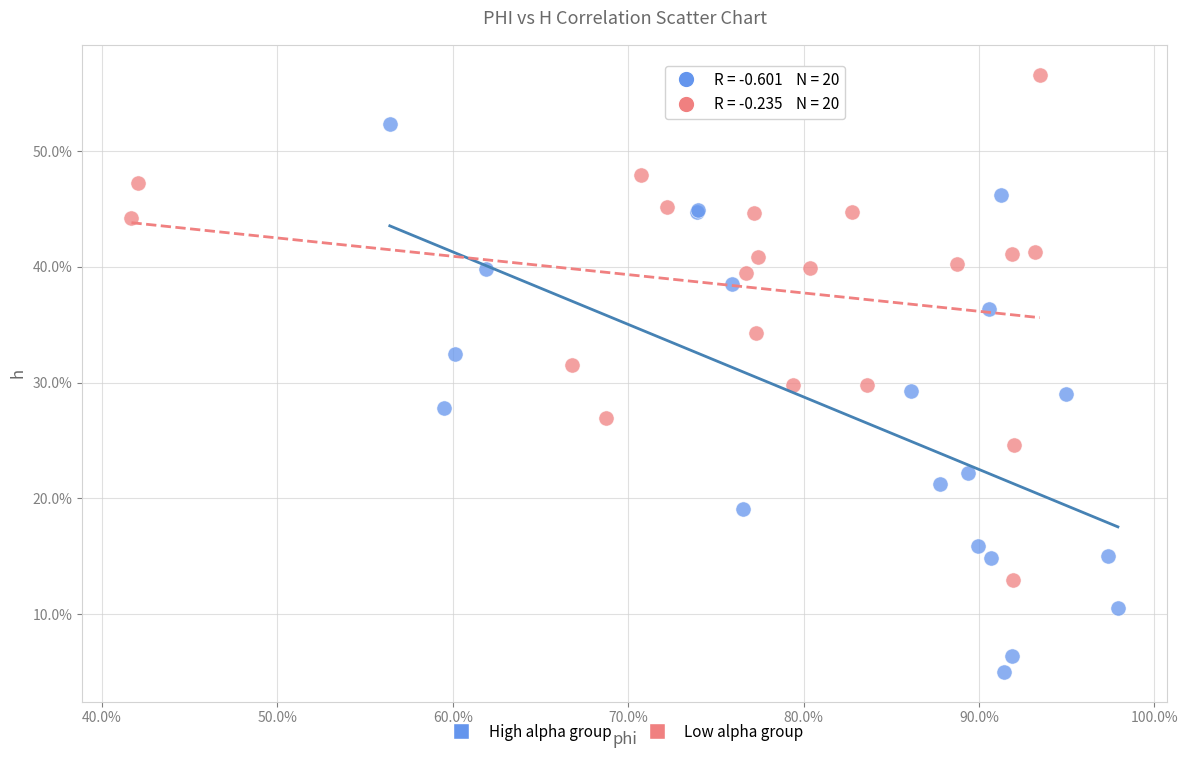

What are all the series names shown in the legend?

High alpha group, Low alpha group